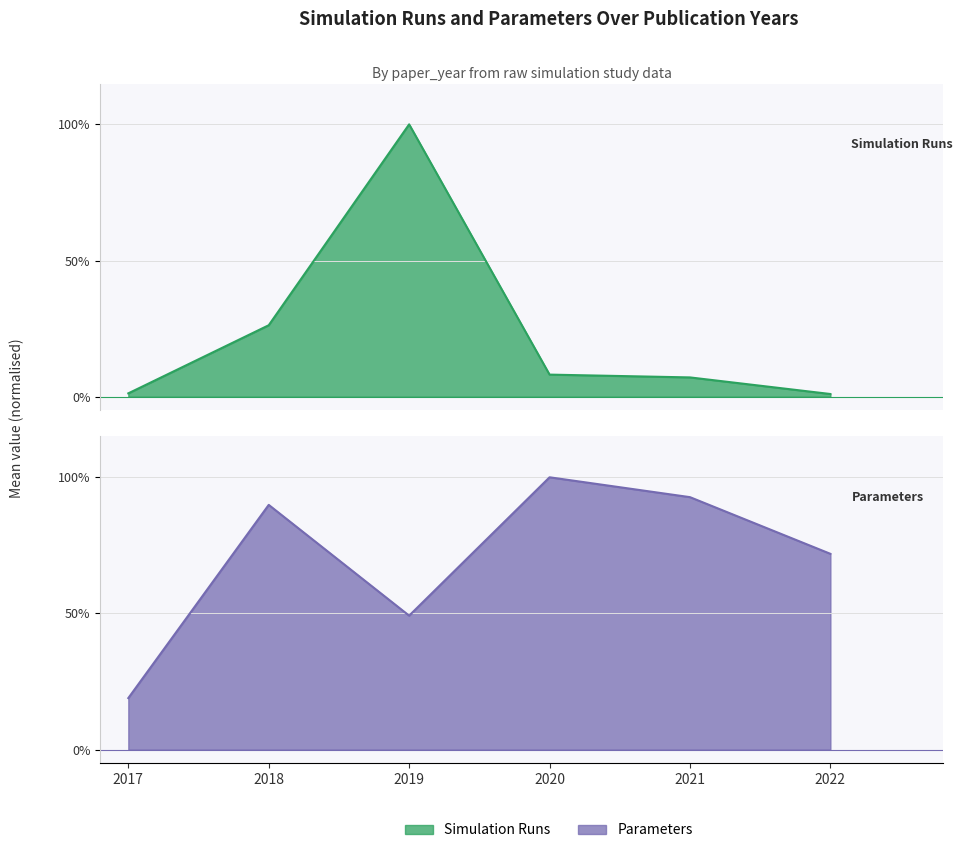

Which category has the lowest value across all series?

2022